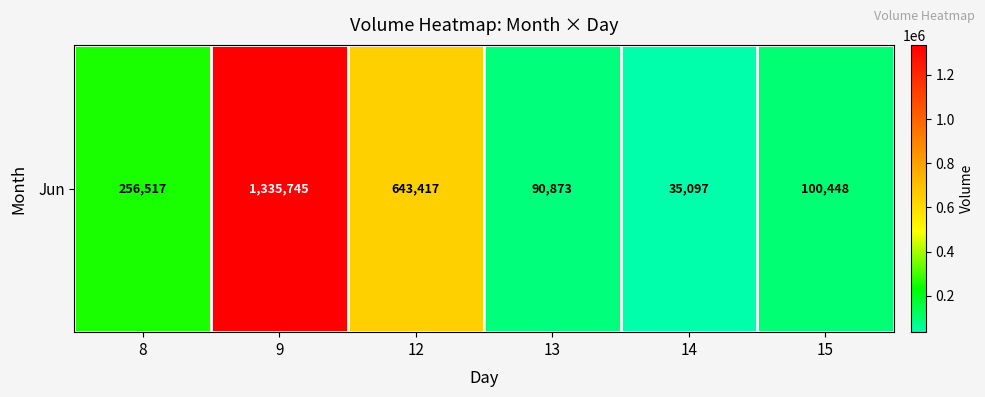

What is the sum of all values?

2462097